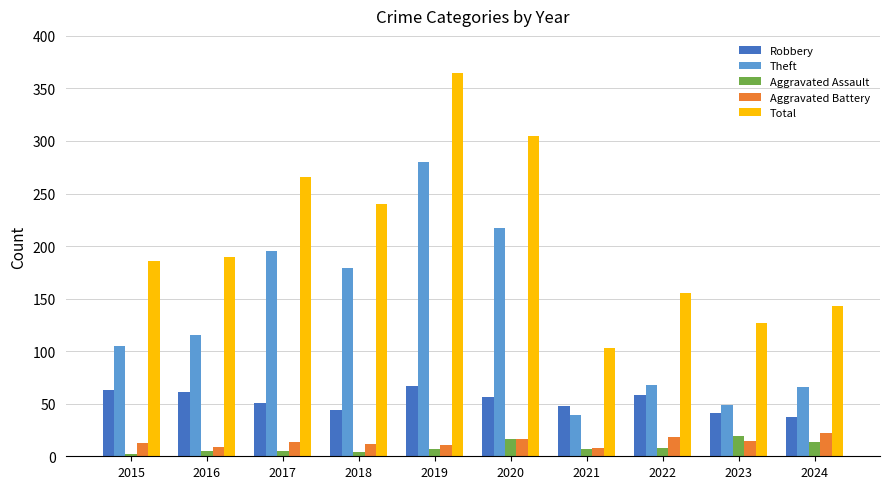

What is the average value of the Aggravated Battery series?

14